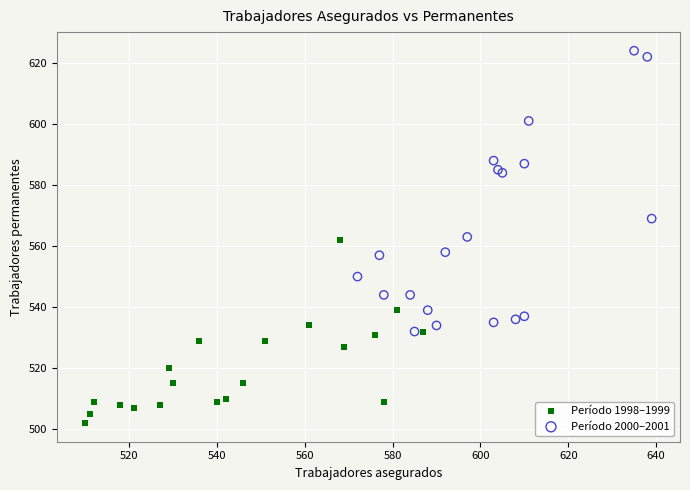

Which series has the largest Y range (max minus min)?

Período 2000–2001